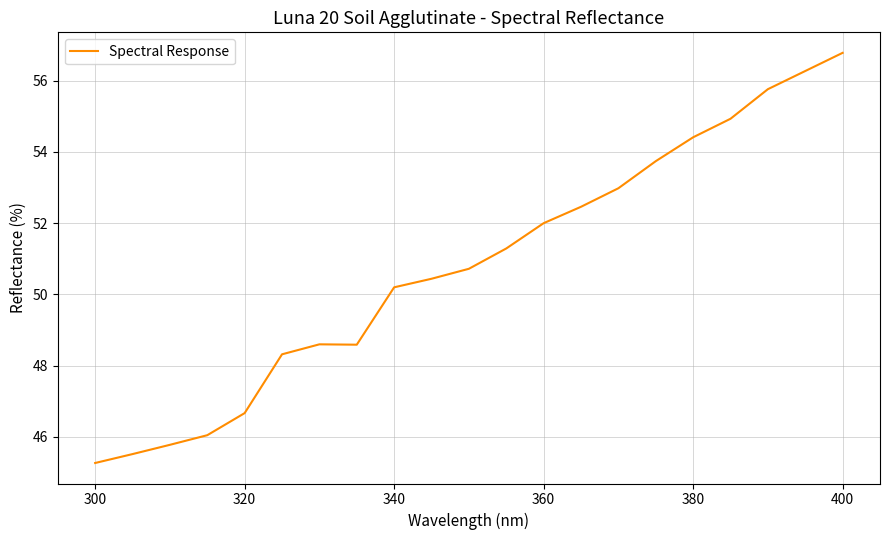

What is the smallest value displayed?

45.3